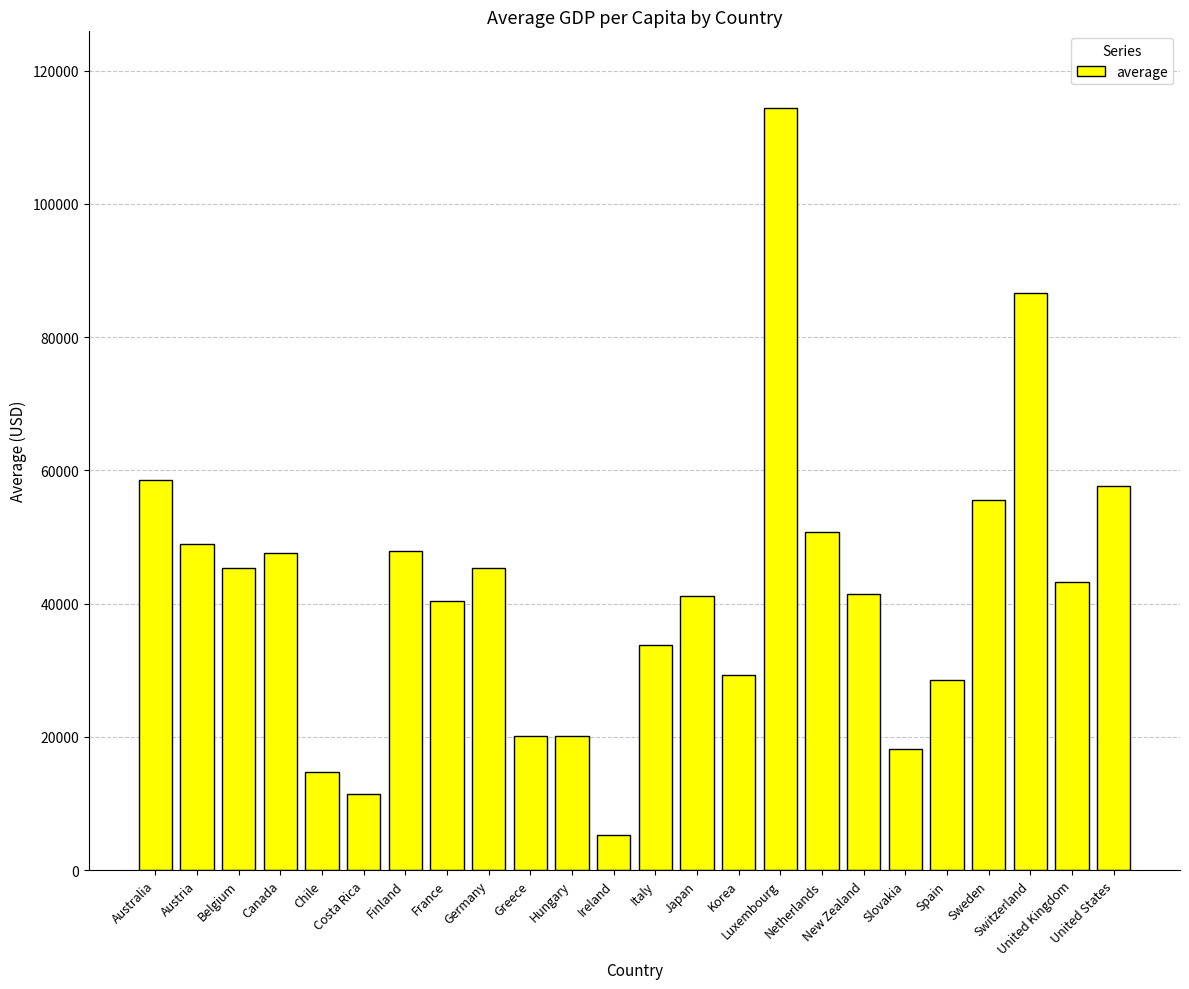

What is the sum of all values?

1006543.4